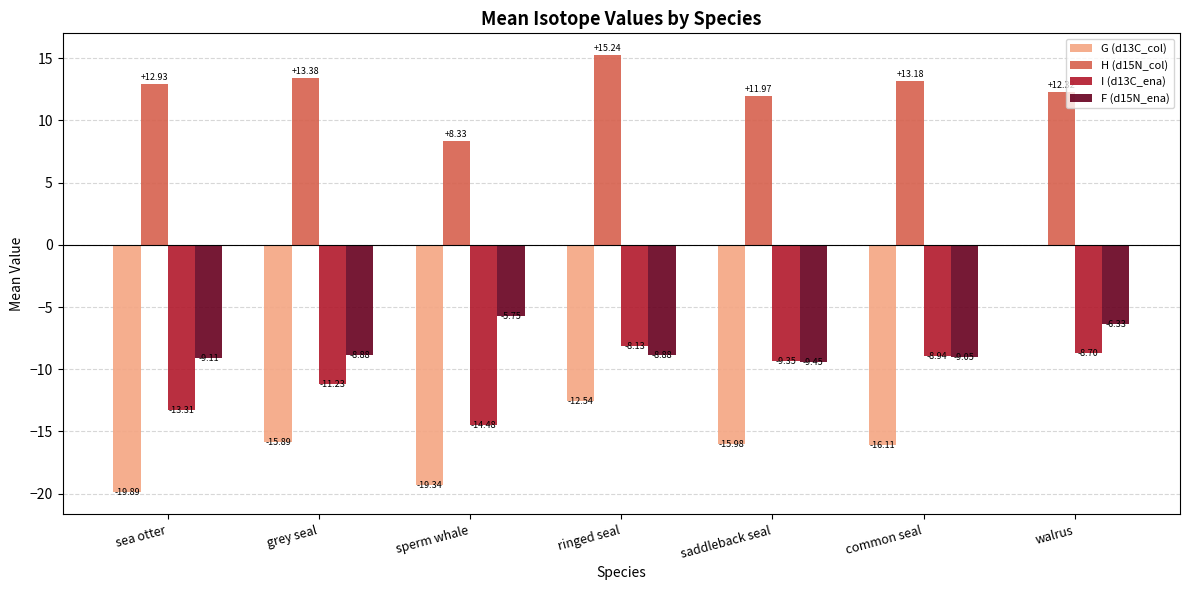

What position from the right is sperm whale?

5